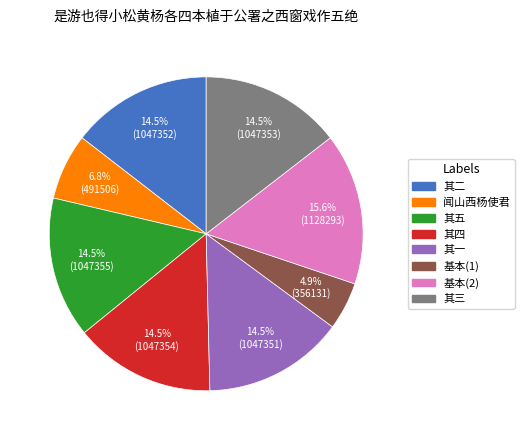

Does any single category account for the majority?

No